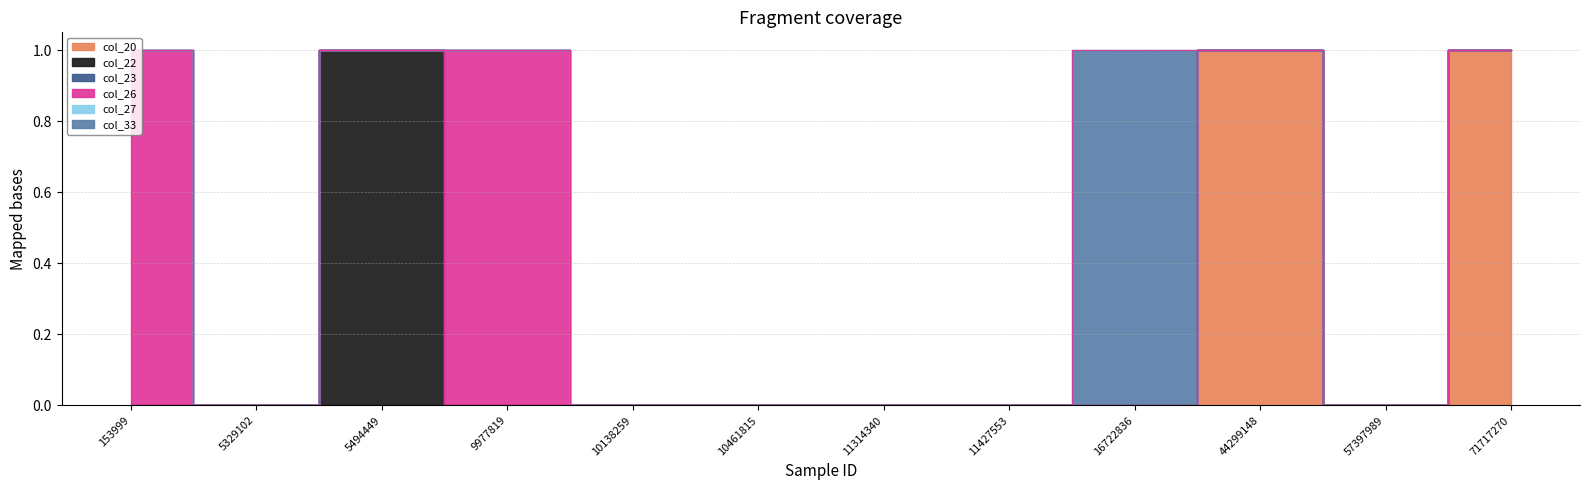

Where is col_27 nearest to the value 0?

153999